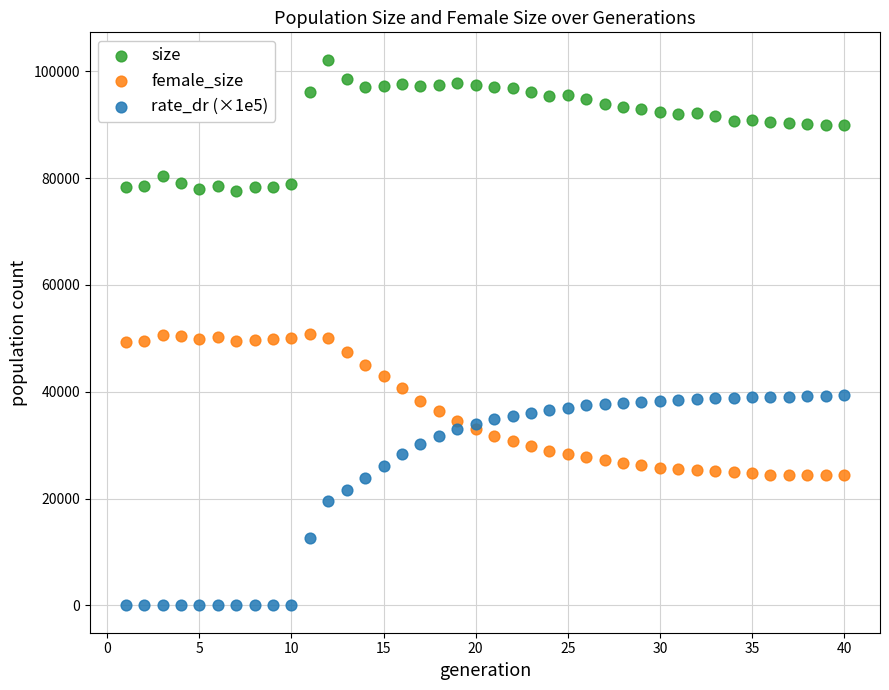

Which series contains the lowest Y value?

rate_dr (×1e5)